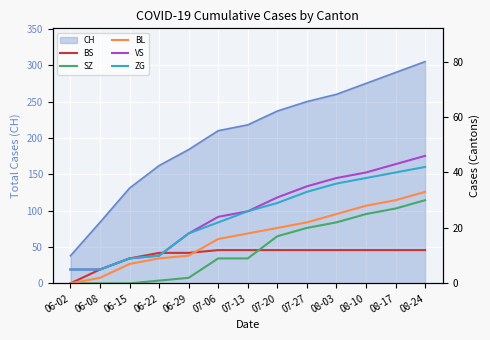

Which category has the highest value across all series?

08-24